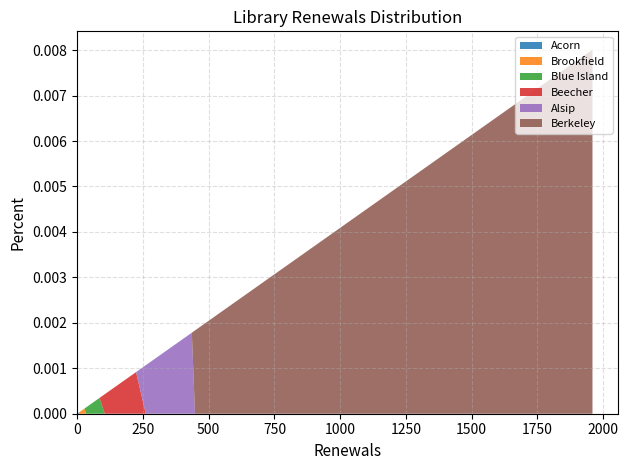

Reading right to left, what are all the values shown in this chart?

Acorn: 58	135	448	26	105	224	9	22	1309	1	1959	181	7	410	4	111	24	3	1798	4	1886	53	341	668	47	270	436	10	780	1	1583	28	147	34	261	1309	35	1267	85	353
Brookfield: 58	135	448	26	105	224	9	22	1309	1	1959	181	7	410	4	111	24	3	1798	4	1886	53	341	668	47	270	436	10	780	1	1583	28	147	34	261	1309	35	1267	85	353
Blue Island: 58	135	448	26	105	224	9	22	1309	1	1959	181	7	410	4	111	24	3	1798	4	1886	53	341	668	47	270	436	10	780	1	1583	28	147	34	261	1309	35	1267	85	353
Beecher: 58	135	448	26	105	224	9	22	1309	1	1959	181	7	410	4	111	24	3	1798	4	1886	53	341	668	47	270	436	10	780	1	1583	28	147	34	261	1309	35	1267	85	353
Alsip: 58	135	448	26	105	224	9	22	1309	1	1959	181	7	410	4	111	24	3	1798	4	1886	53	341	668	47	270	436	10	780	1	1583	28	147	34	261	1309	35	1267	85	353
Berkeley: 58	135	448	26	105	224	9	22	1309	1	1959	181	7	410	4	111	24	3	1798	4	1886	53	341	668	47	270	436	10	780	1	1583	28	147	34	261	1309	35	1267	85	353